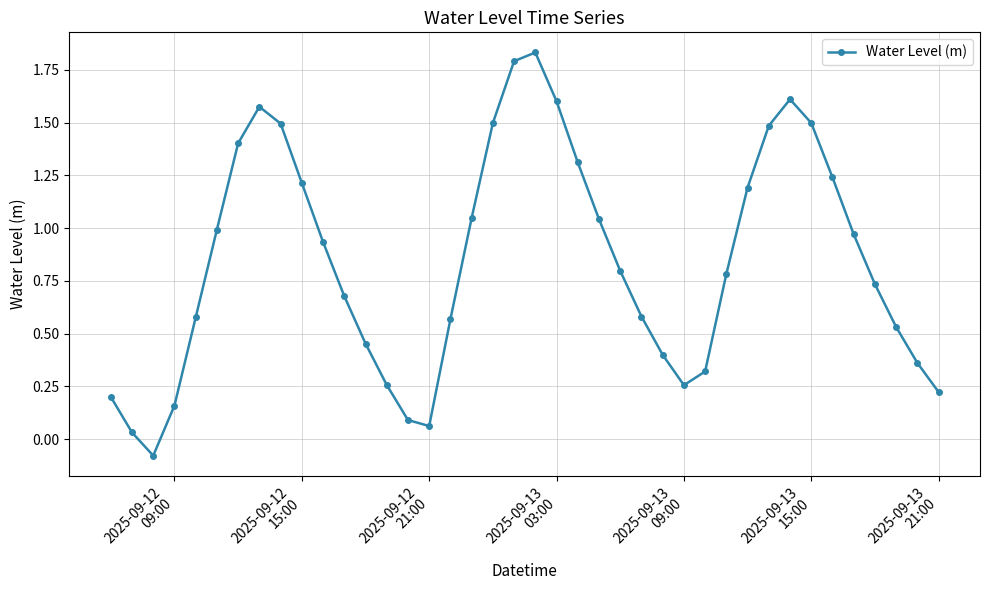

What is the difference between the maximum and minimum values?

1.9